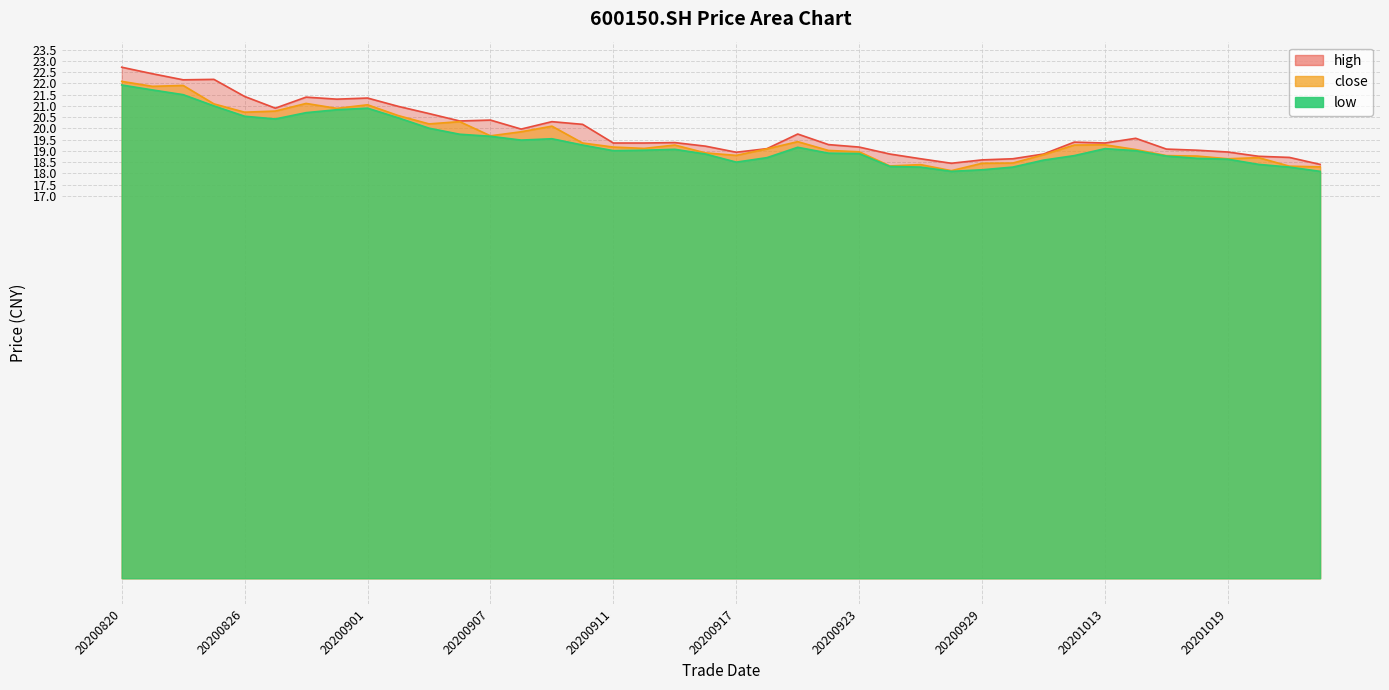

What is the highest value of the low series?

21.9